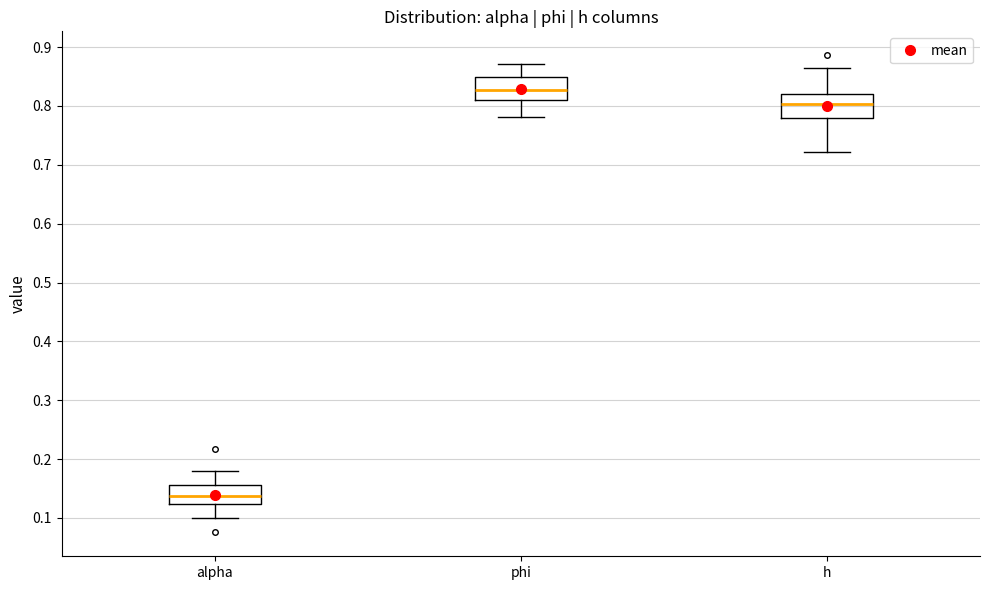

Reading left to right, read every box against the y-axis: the position of its median line, the range the box covers, and the ends of its whiskers. The values are not printed on the chart, so give them approximately, as read against the axis.

alpha: median 0.14, box 0.12 to 0.16, whiskers 0.10 to 0.18
phi: median 0.83, box 0.81 to 0.85, whiskers 0.78 to 0.87
h: median 0.80, box 0.78 to 0.82, whiskers 0.72 to 0.86